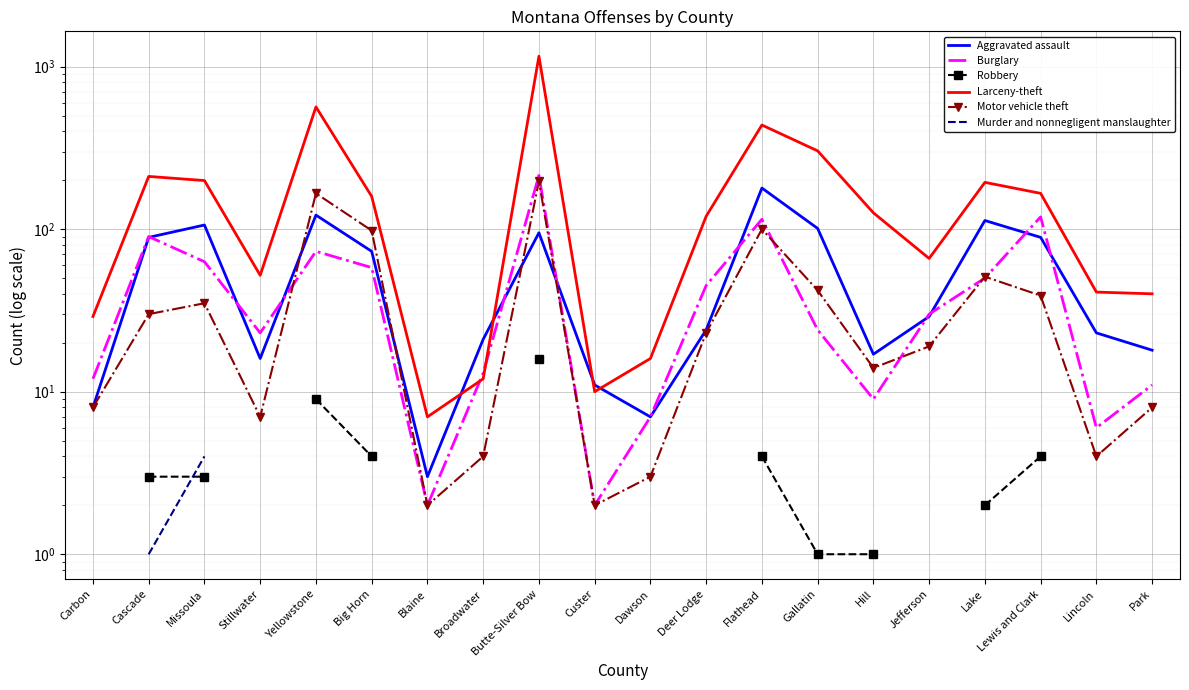

List the labels in order of Aggravated assault value, largest first.

Flathead, Yellowstone, Lake, Missoula, Gallatin, Butte-Silver Bow, Cascade, Lewis and Clark, Big Horn, Jefferson, Deer Lodge, Lincoln, Broadwater, Park, Hill, Stillwater, Custer, Carbon, Dawson, Blaine